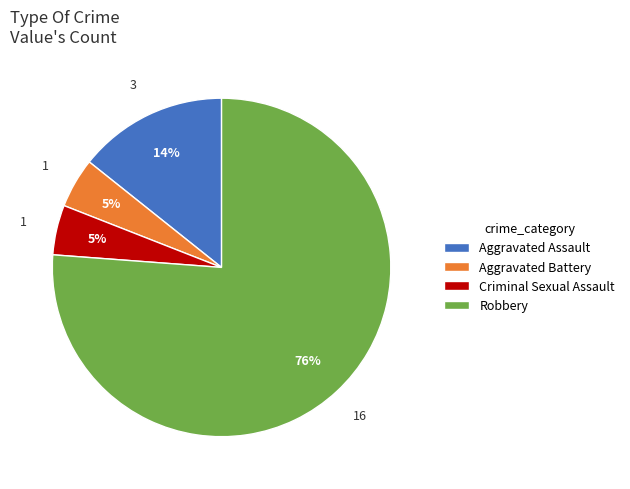

Does Aggravated Assault account for over 50% of the chart?

No